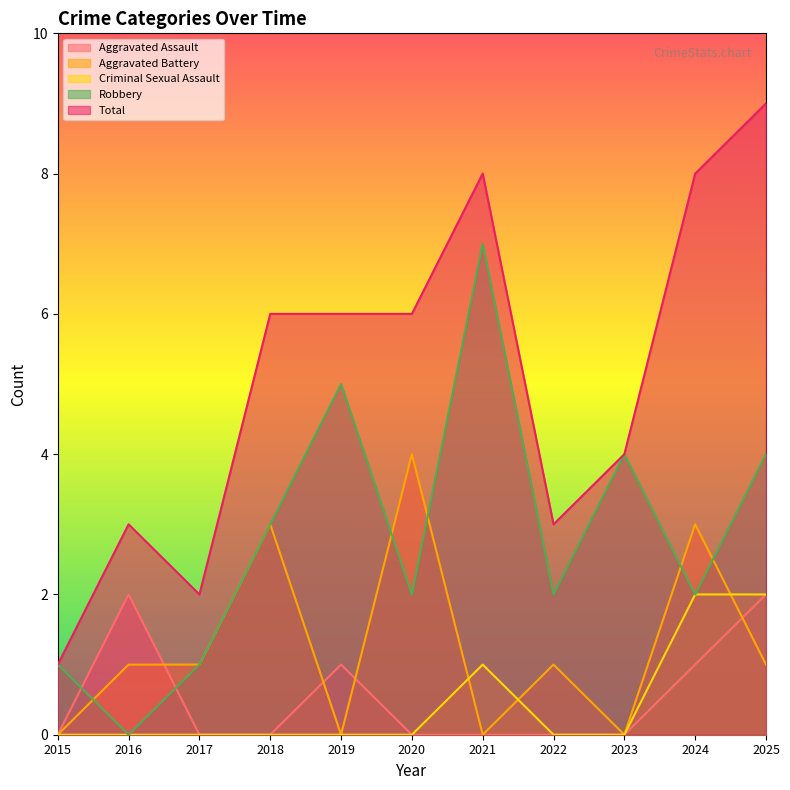

How many values in the Robbery series are below 2?

3